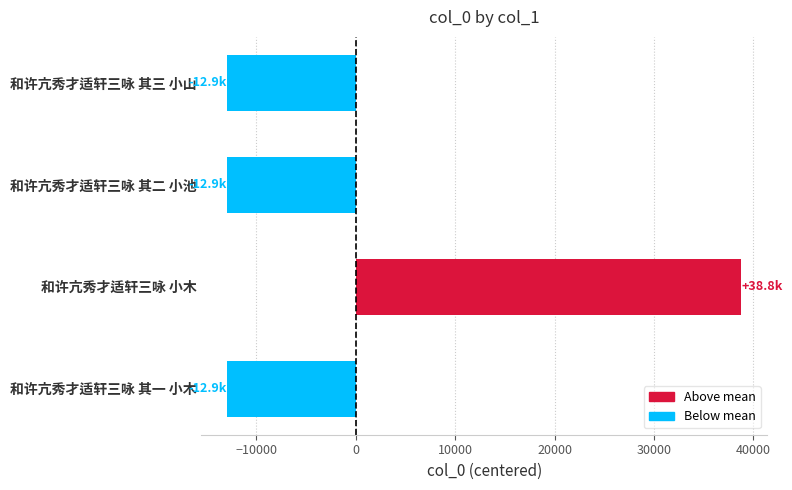

What is the change in value from 和许亢秀才适轩三咏 小木 to 和许亢秀才适轩三咏 其二 小池?

-51681.0